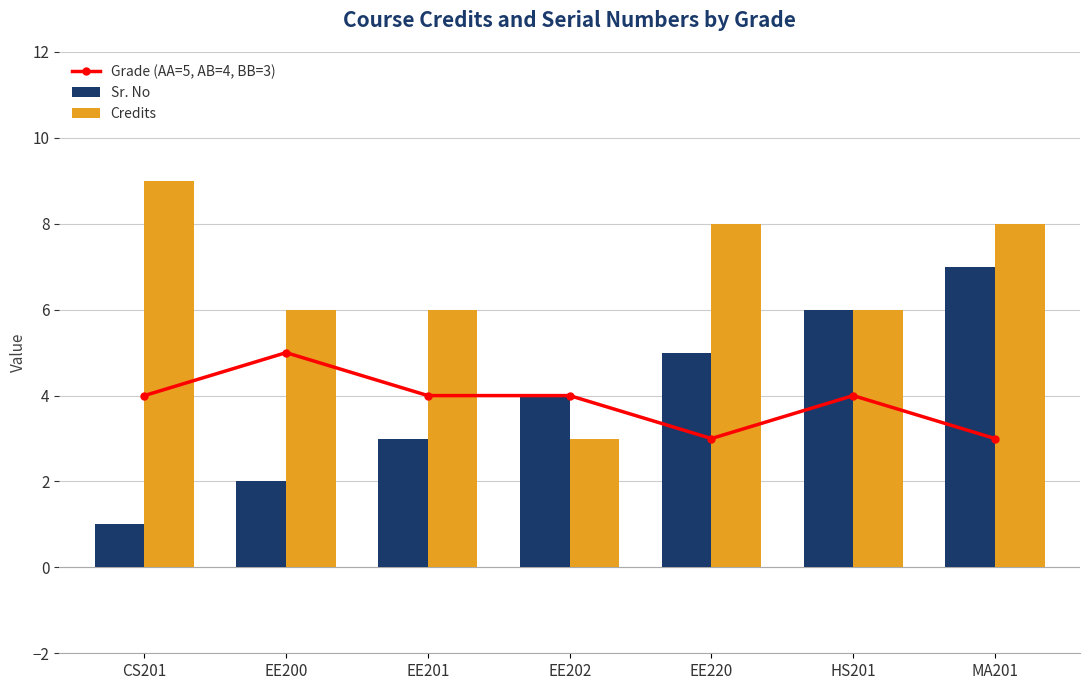

True or false: Sr. No has a value of 1 at EE200.

False